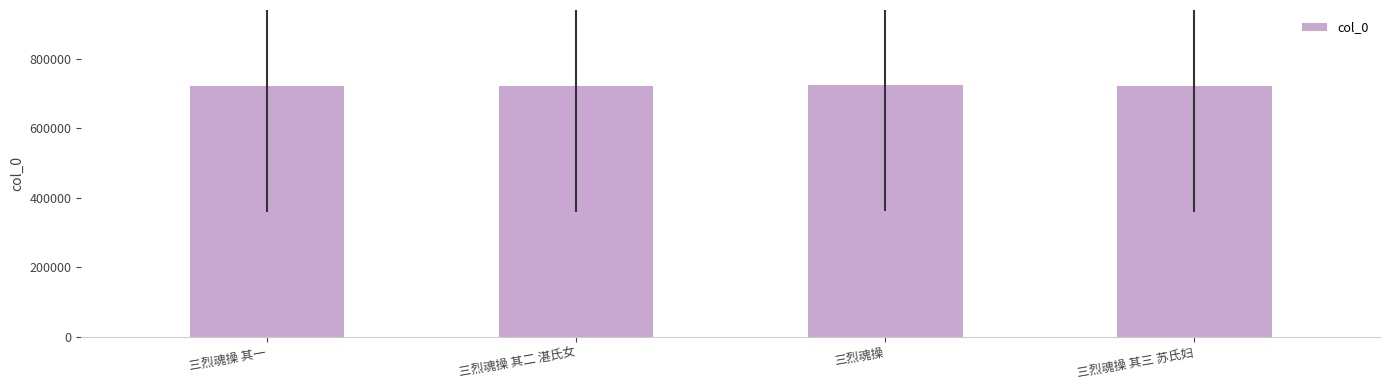

True or false: the data shows 1023849 at 三烈魂操 其一.

False